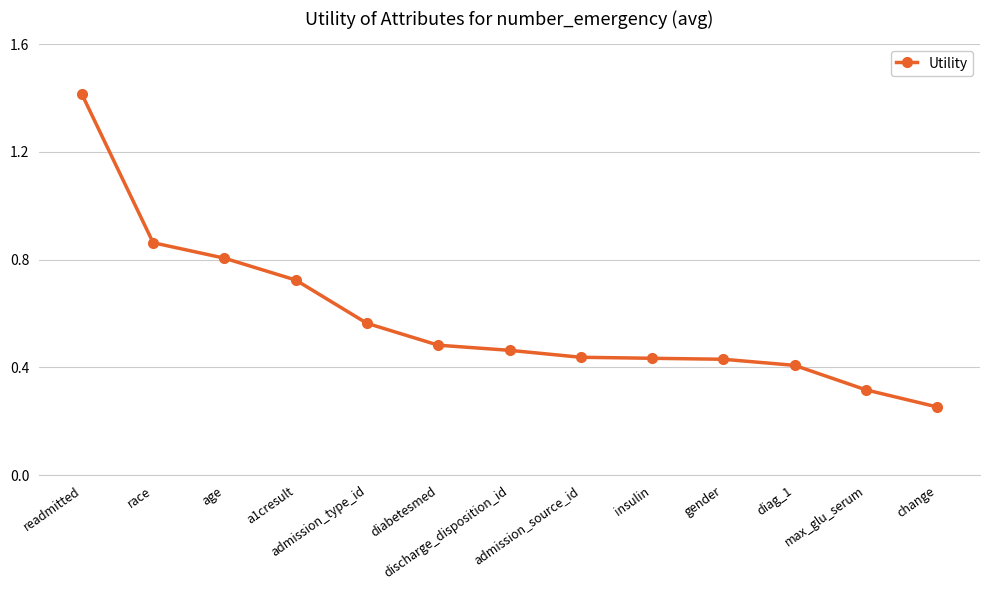

Which label corresponds to the largest value in the chart?

readmitted